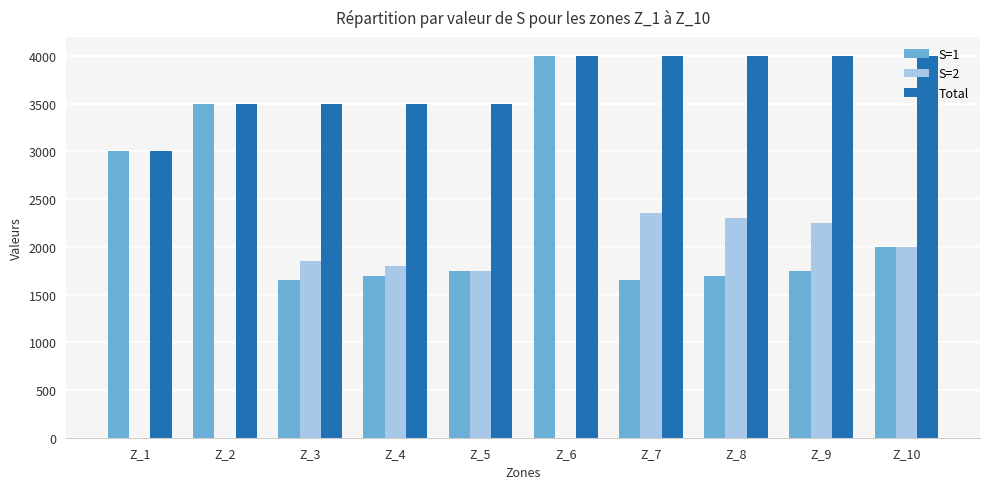

What is the maximum value for S=1?

4000